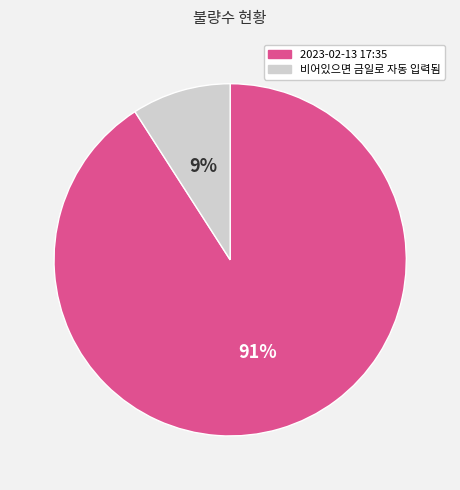

Combined, do 2023-02-13 17:35 and 비어있으면 금일로 자동 입력됨 account for over 50%?

Yes